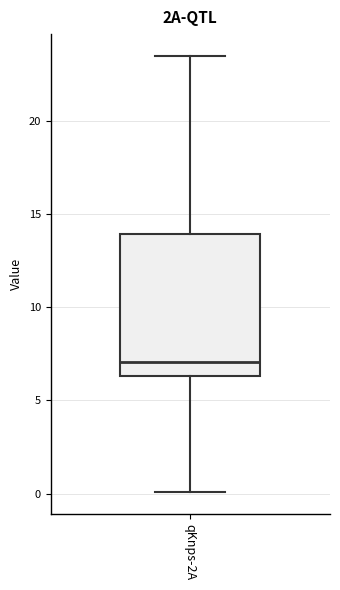

Read this box plot against the y-axis: the position of the median line, the range covered by the box, and the ends of both whiskers. The values are not printed on the chart, so give them approximately, as read against the axis.

median 7.0, box 6.5 to 14.0, whiskers 0.0 to 23.5